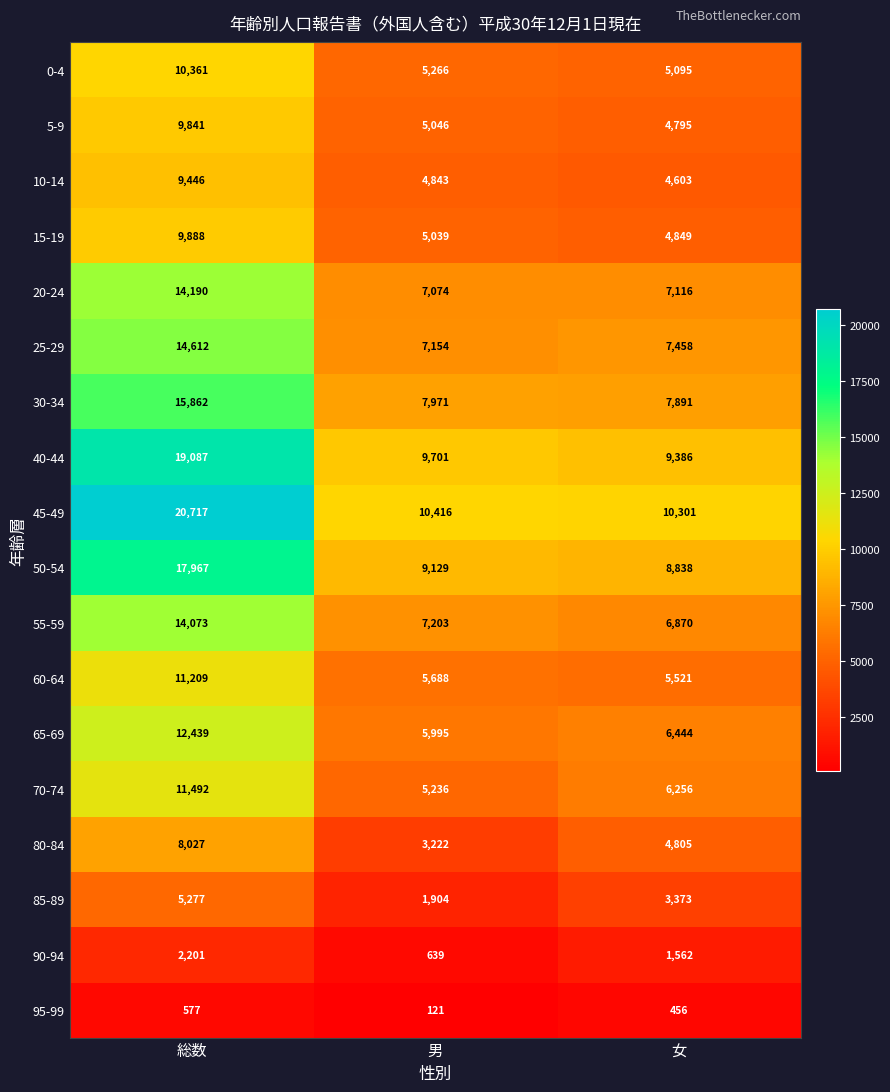

Is the value of 95-99 at 女 greater than the value of 5-9 at 総数?

No